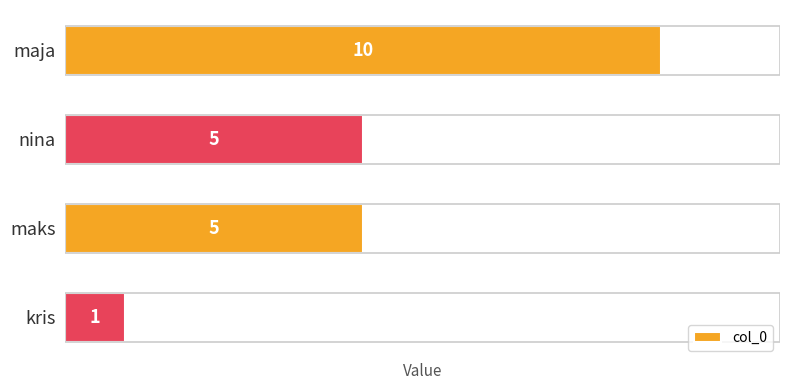

Count the values in the range 5 to 10.

3